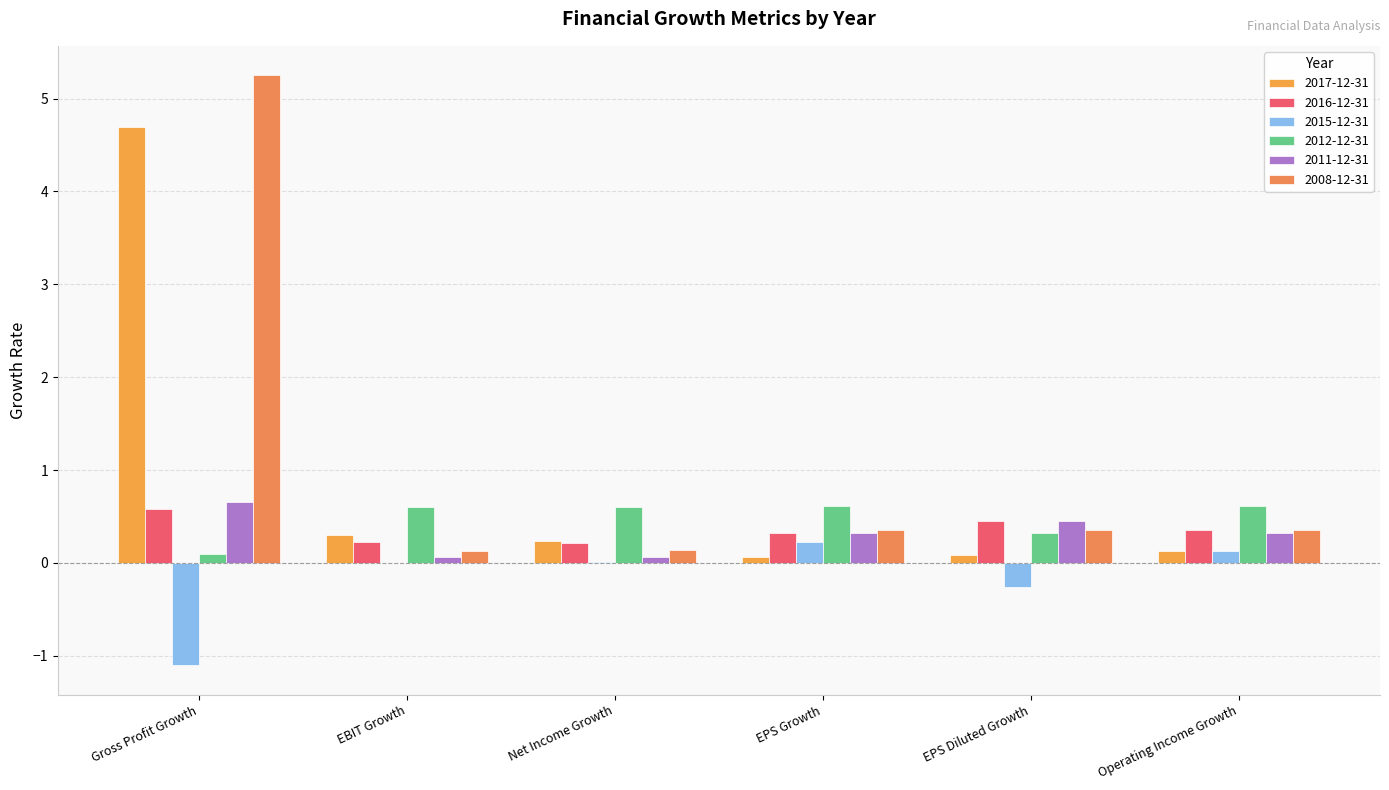

Reading left to right, extract all data points from this chart.

2017-12-31: Gross Profit Growth=4.7	EBIT Growth=0.3	Net Income Growth=0.2	EPS Growth=0.1	EPS Diluted Growth=0.1	Operating Income Growth=0.1
2016-12-31: Gross Profit Growth=0.6	EBIT Growth=0.2	Net Income Growth=0.2	EPS Growth=0.3	EPS Diluted Growth=0.4	Operating Income Growth=0.4
2015-12-31: Gross Profit Growth=-1.1	EBIT Growth=0.0	Net Income Growth=0.0	EPS Growth=0.2	EPS Diluted Growth=-0.3	Operating Income Growth=0.1
2012-12-31: Gross Profit Growth=0.1	EBIT Growth=0.6	Net Income Growth=0.6	EPS Growth=0.6	EPS Diluted Growth=0.3	Operating Income Growth=0.6
2011-12-31: Gross Profit Growth=0.7	EBIT Growth=0.1	Net Income Growth=0.1	EPS Growth=0.3	EPS Diluted Growth=0.4	Operating Income Growth=0.3
2008-12-31: Gross Profit Growth=5.2	EBIT Growth=0.1	Net Income Growth=0.1	EPS Growth=0.4	EPS Diluted Growth=0.4	Operating Income Growth=0.4